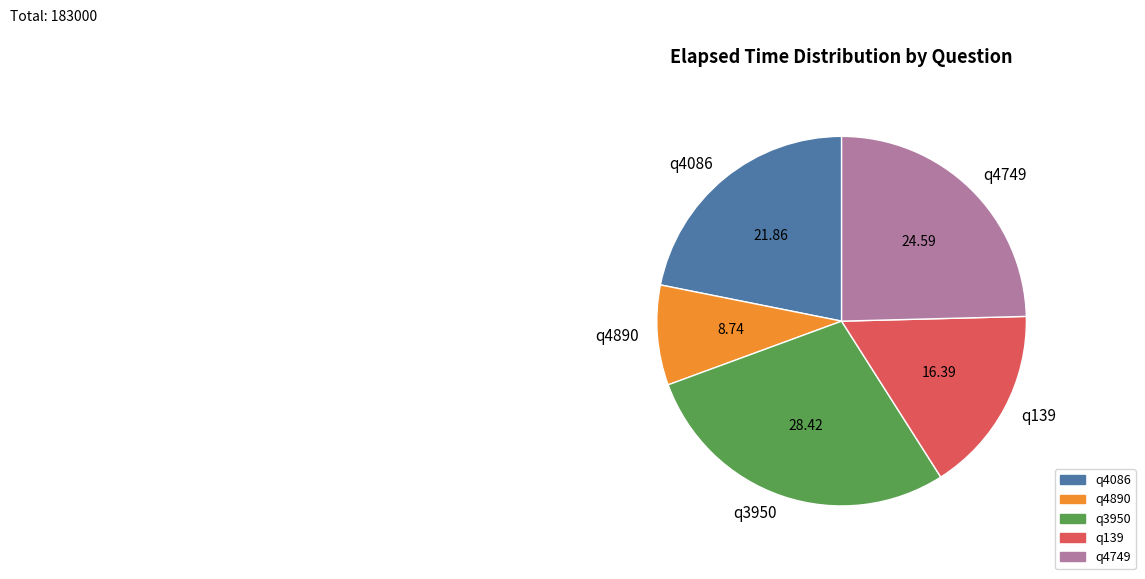

What is the ratio of the value at q4890 to the value at q3950?

0.3